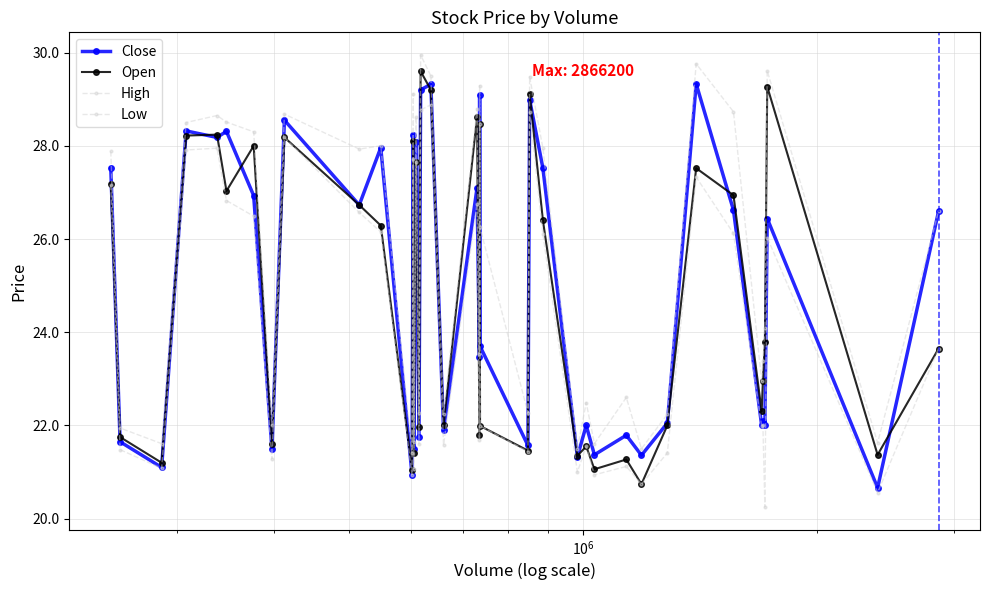

Is this an area chart (filled region under the line)?

No